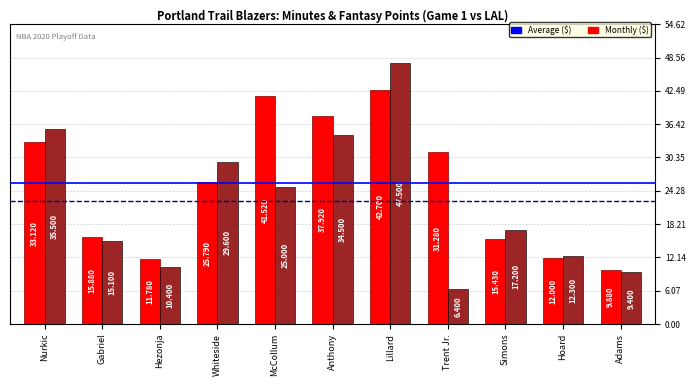

At which category does the chart reach its minimum across all series?

Trent Jr.